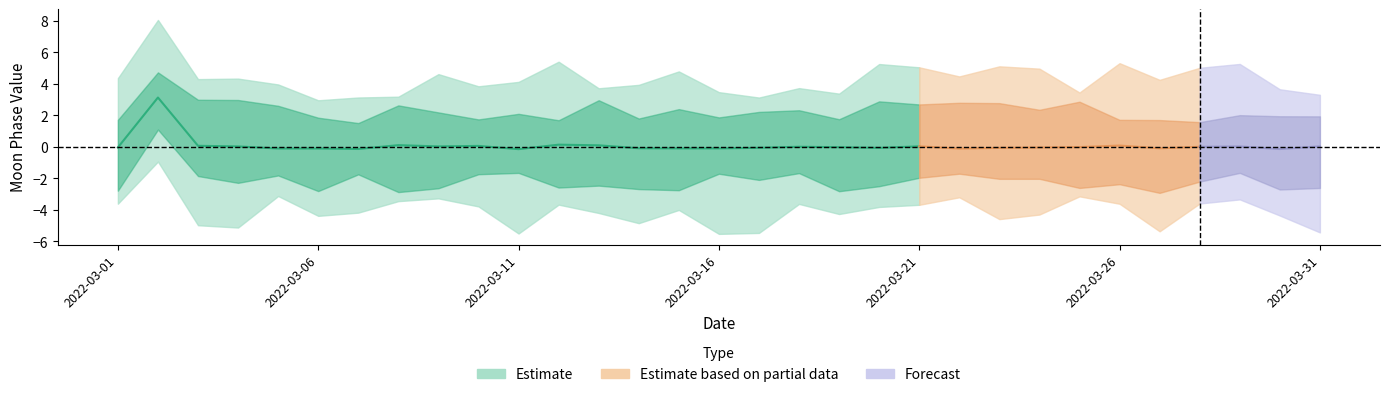

Reading left to right, what are all the values shown in this chart?

2022-03-01=0	2022-03-02=3	2022-03-03=0	2022-03-04=0	2022-03-05=0	2022-03-06=0	2022-03-07=0	2022-03-08=0	2022-03-09=0	2022-03-10=0	2022-03-11=0	2022-03-12=0	2022-03-13=0	2022-03-14=0	2022-03-15=0	2022-03-16=0	2022-03-17=0	2022-03-18=0	2022-03-19=0	2022-03-20=0	2022-03-21=0	2022-03-22=0	2022-03-23=0	2022-03-24=0	2022-03-25=0	2022-03-26=0	2022-03-27=0	2022-03-28=0	2022-03-29=0	2022-03-30=0	2022-03-31=0